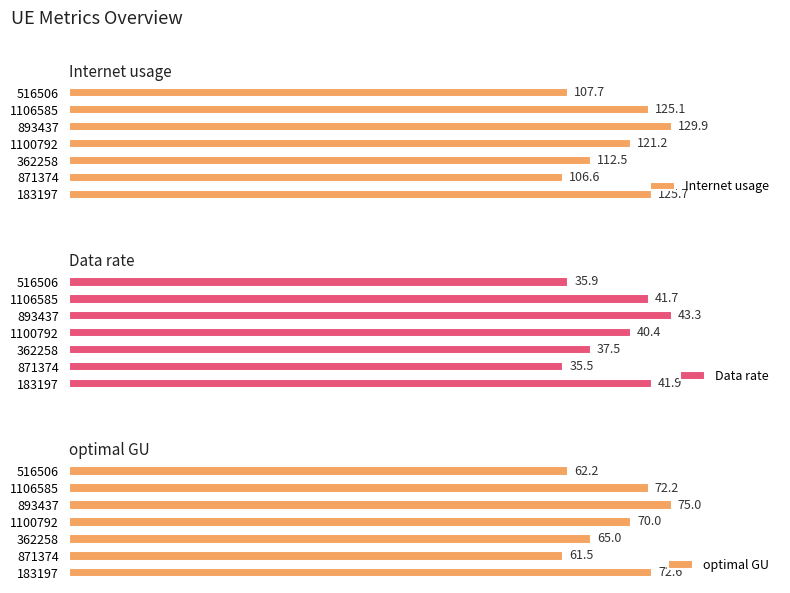

What is the maximum value for optimal GU?

75.0